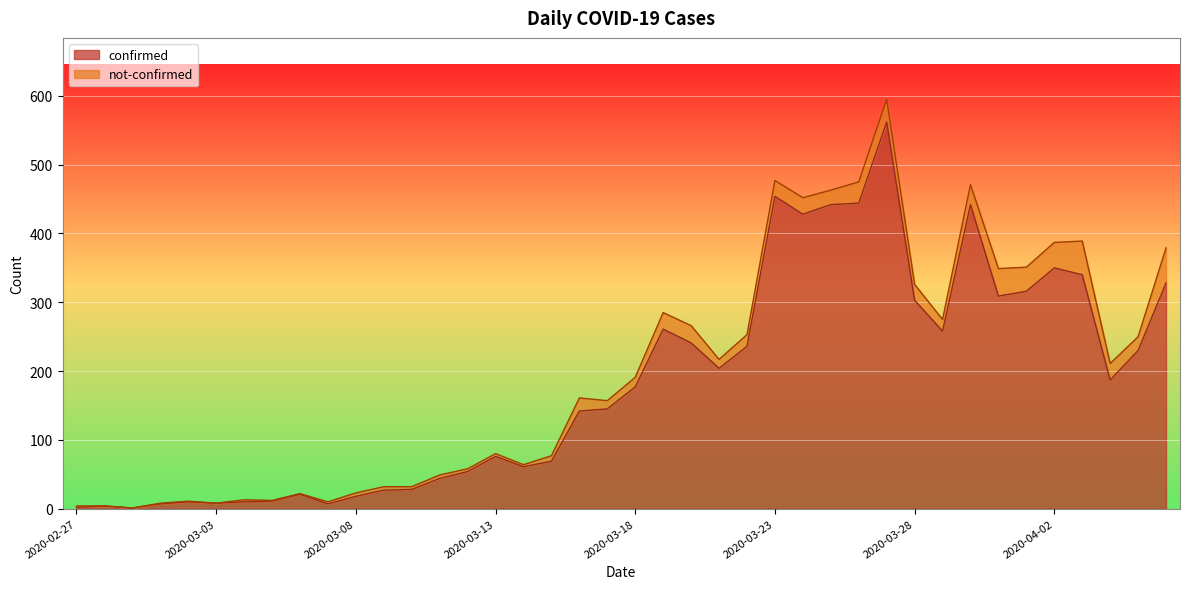

What is the average value?

181